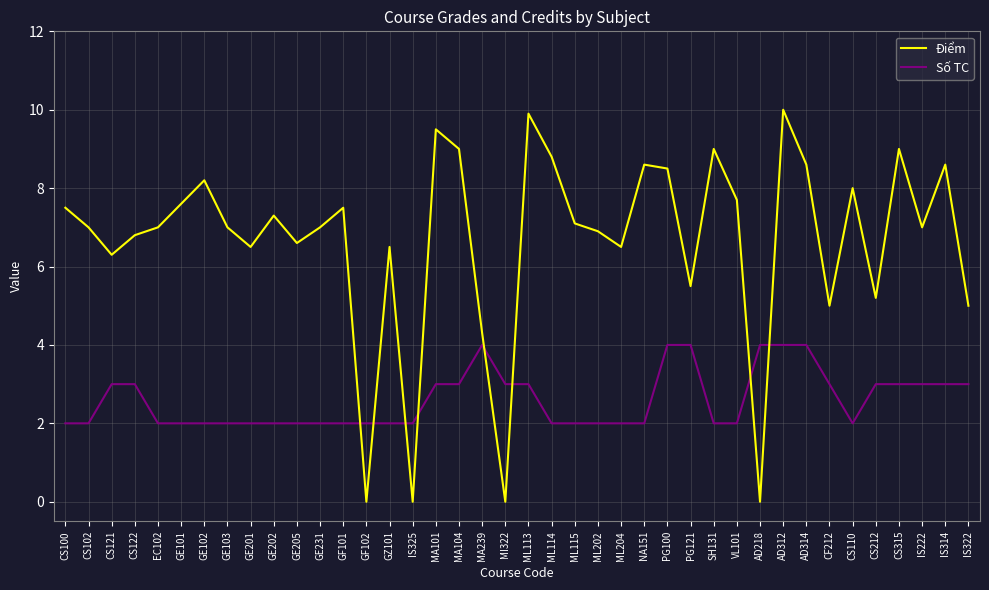

Between which two adjacent categories do Điểm and Số TC first intersect?

GF101 and GF102